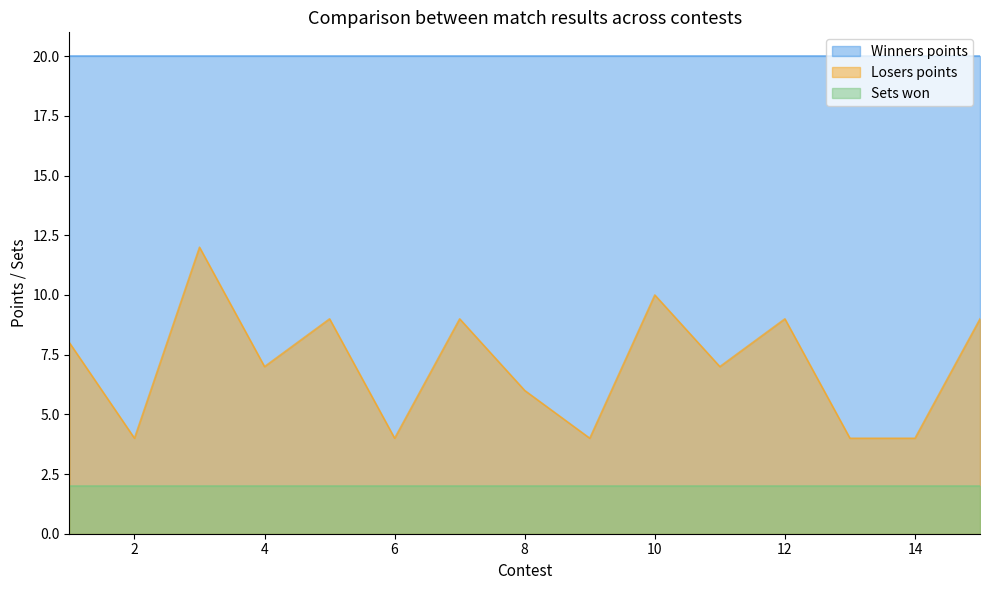

How many lines are shown in the chart?

3